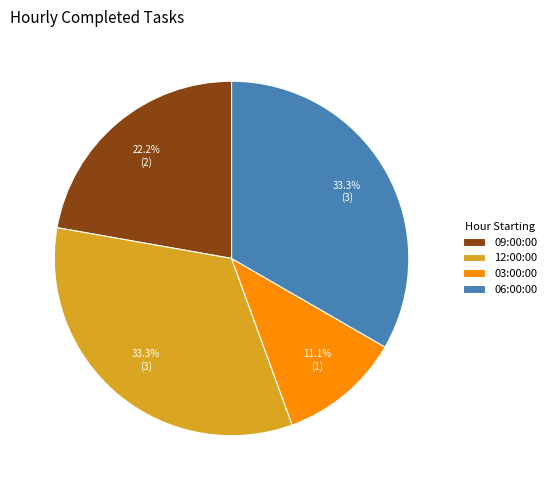

Does any single category account for the majority?

No